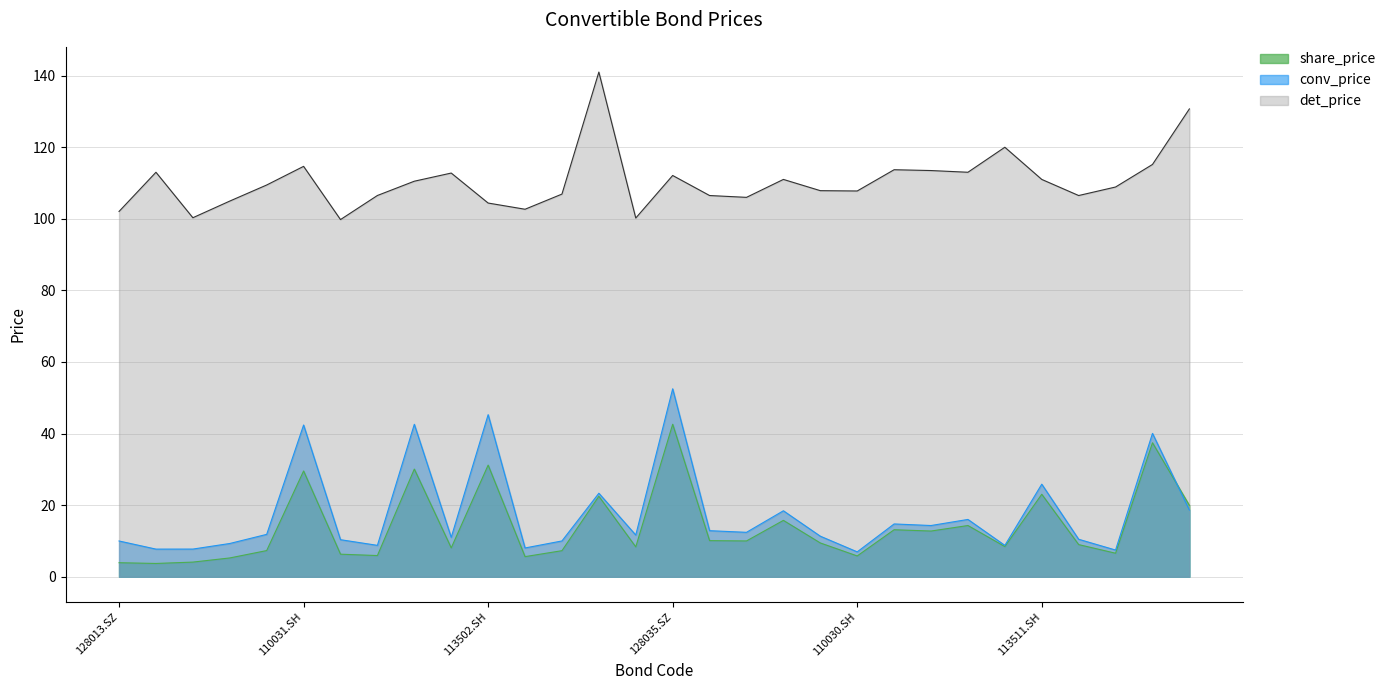

What is the label of the 3rd point from the right?

113021.SH